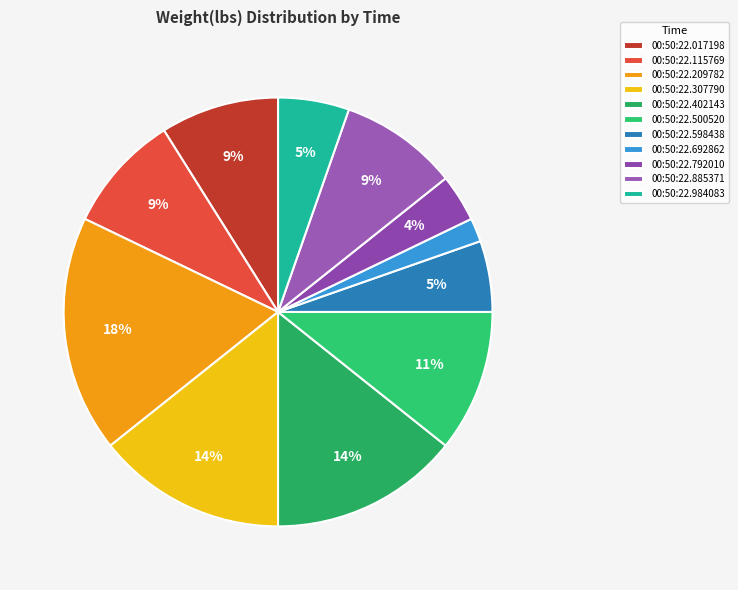

To the nearest percent, what is the difference between the 00:50:22.500520 and 00:50:22.017198 slice percentages?

2%